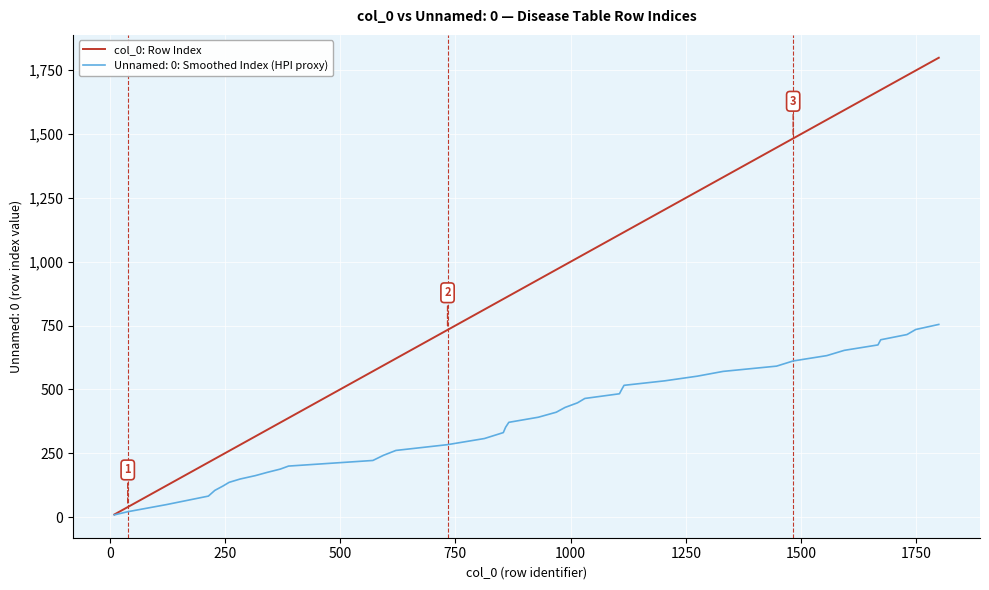

List the series in order of their overall mean, lowest first.

Unnamed: 0: Smoothed Index (HPI proxy), col_0: Row Index